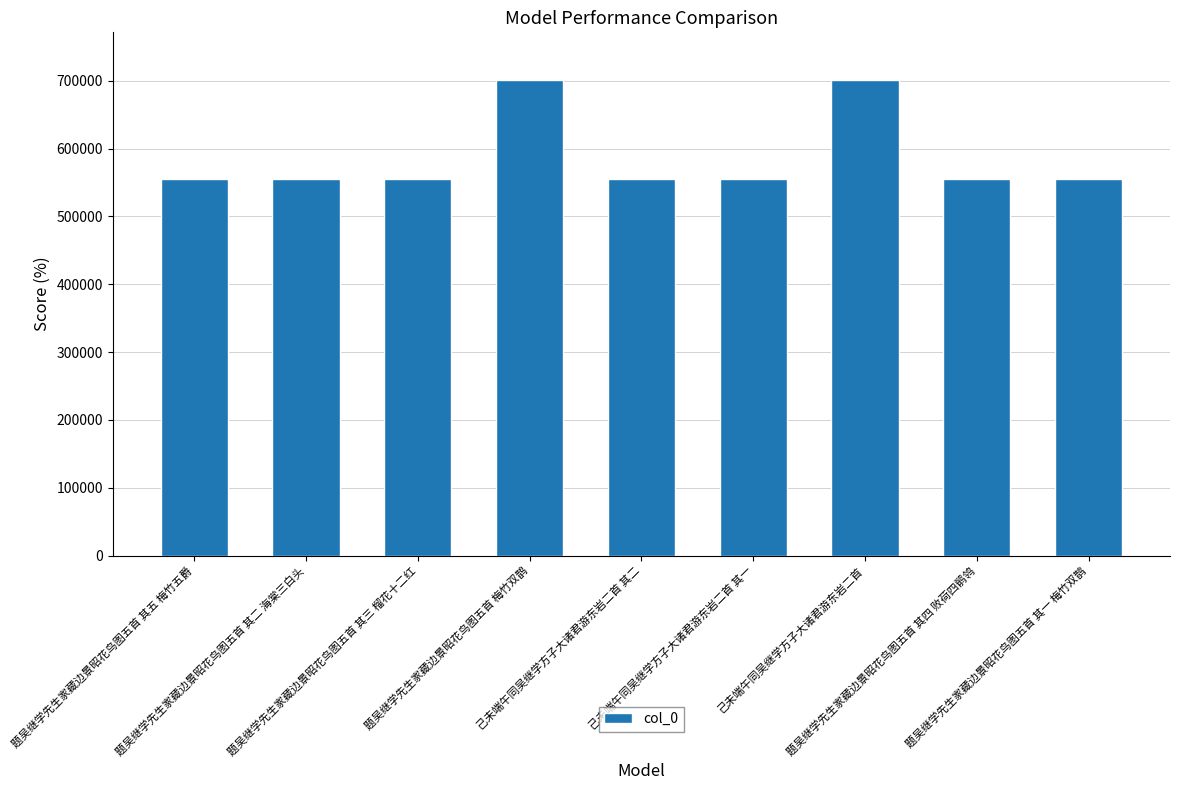

What is the label of the 6th bar from the right?

题吴继学先生家藏边景昭花鸟图五首 梅竹双鹊